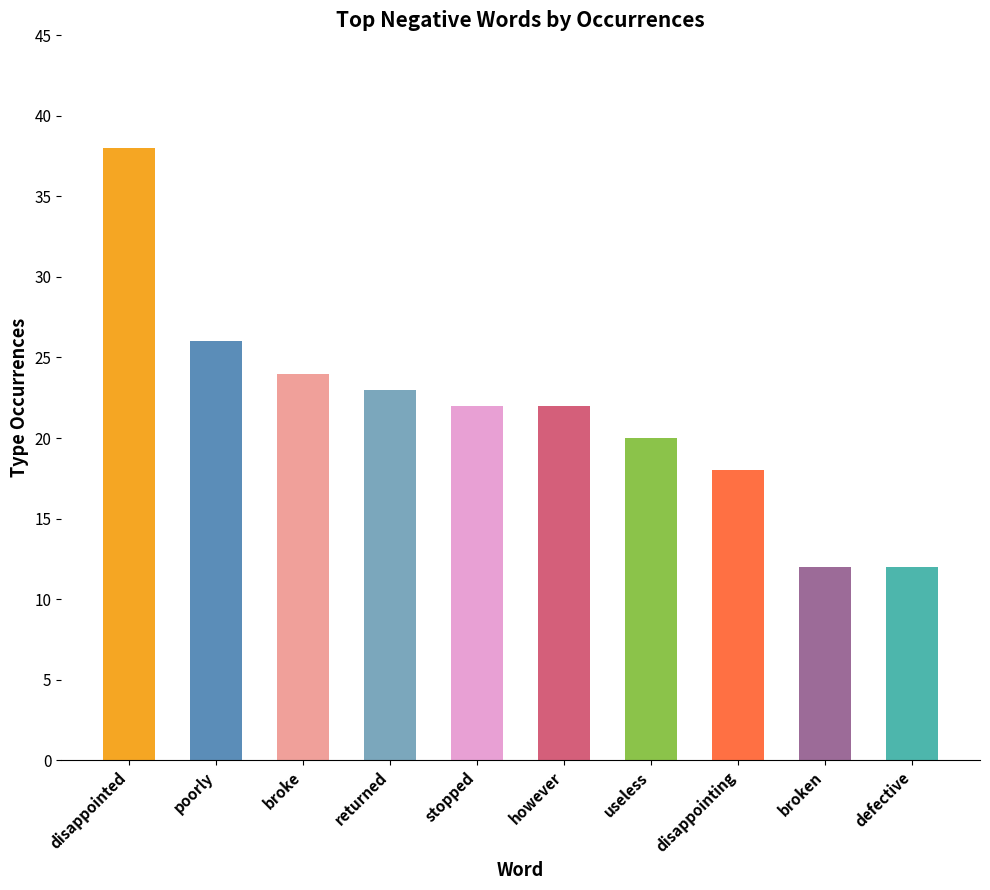

What is the label of the 6th bar from the left?

however